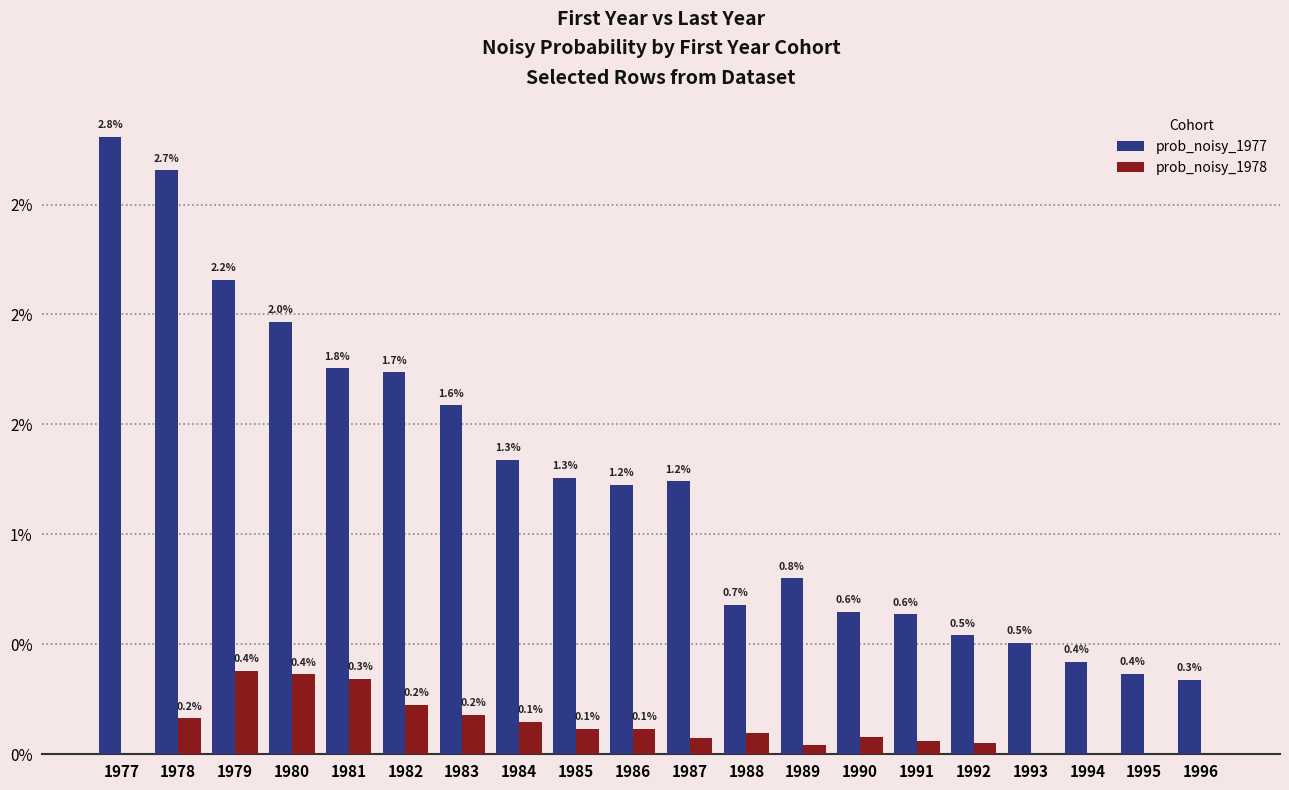

List the series in order of their peak value, lowest first.

prob_noisy_1978, prob_noisy_1977